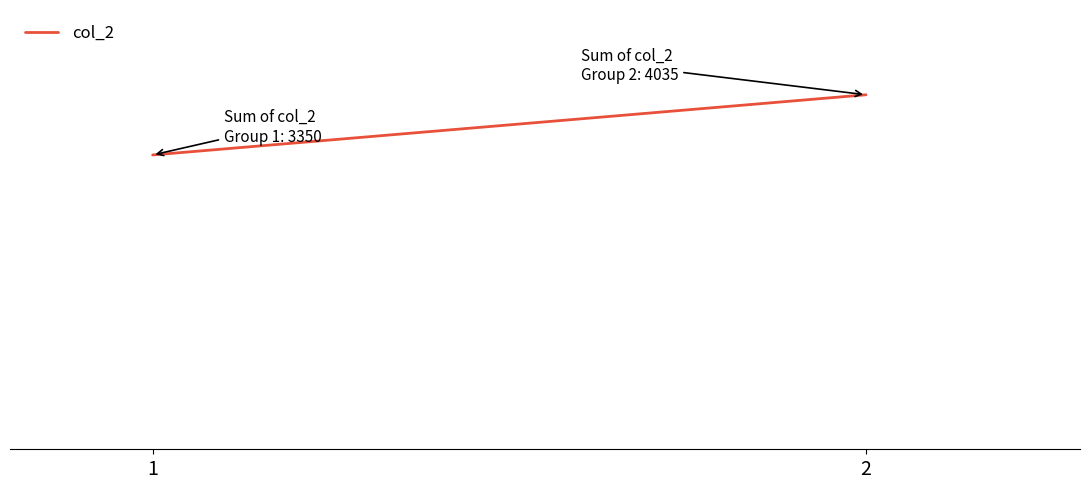

What is the difference between the maximum and minimum values?

685